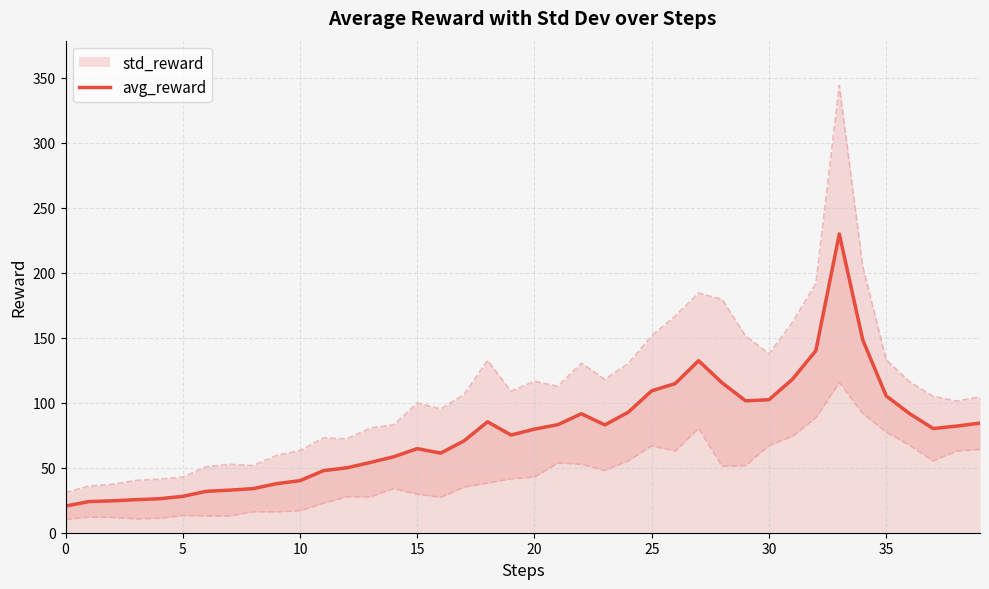

What is the sum of all values?

3076.6